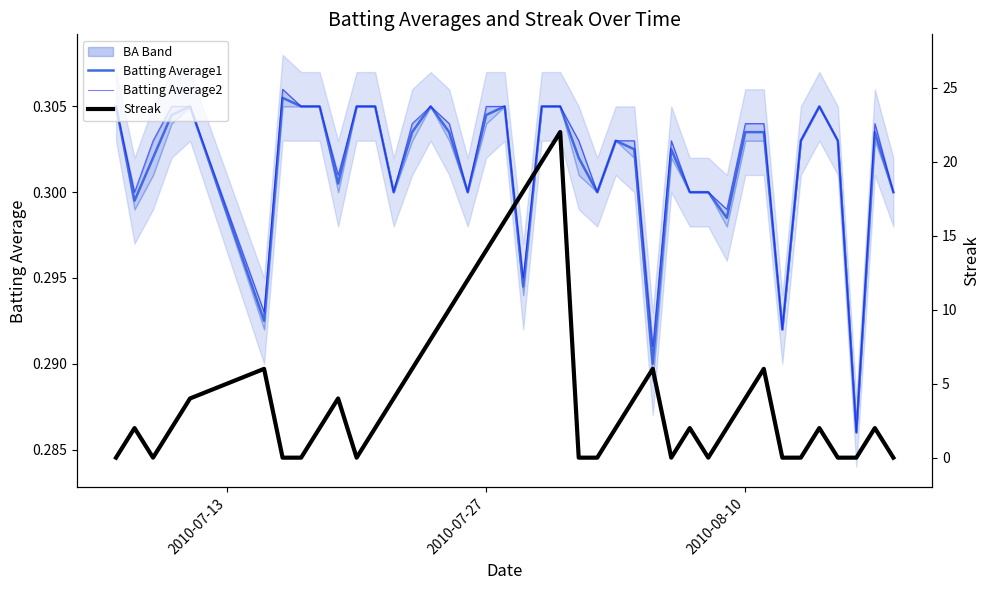

After their last crossing, which series has the higher values: Streak or Batting Average1?

Batting Average1